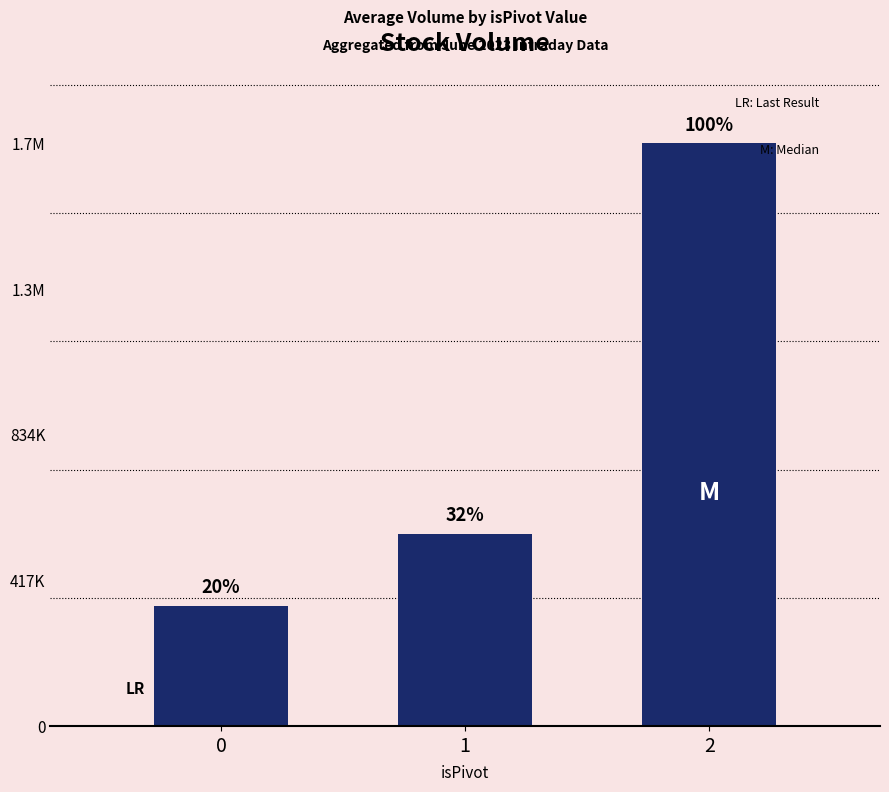

True or false: the data shows 550351 at 1.

True